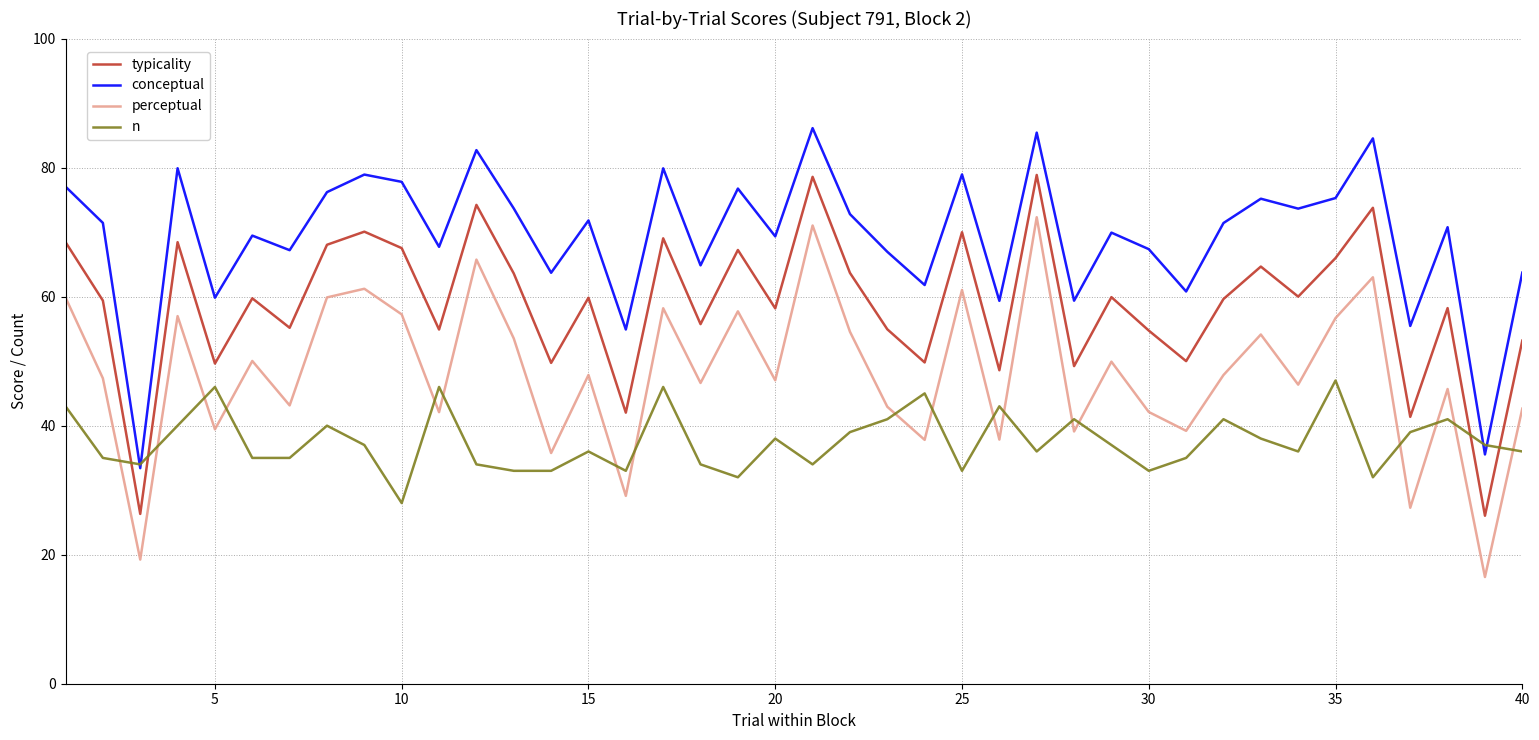

What is the smallest value displayed?

16.5